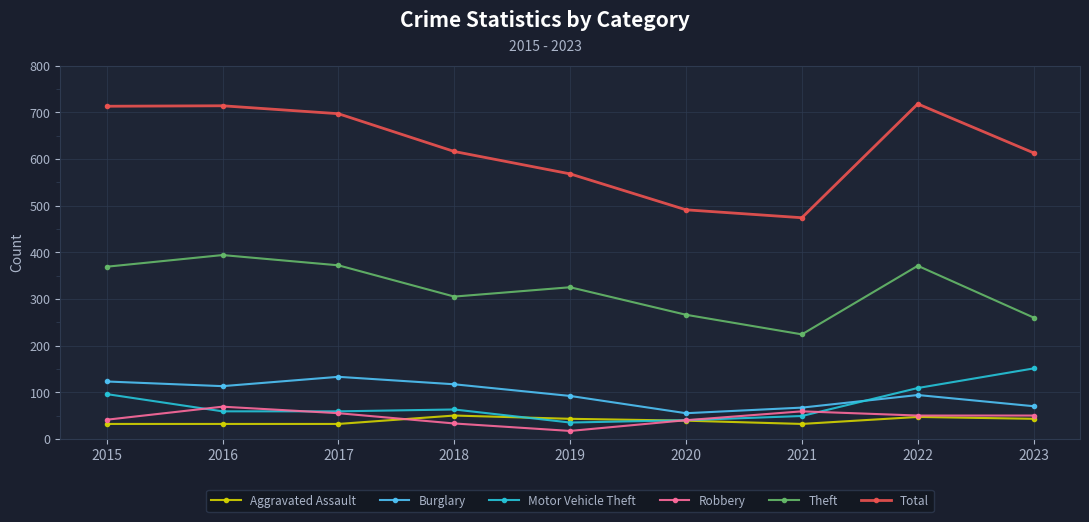

How many data points does each series have?

9